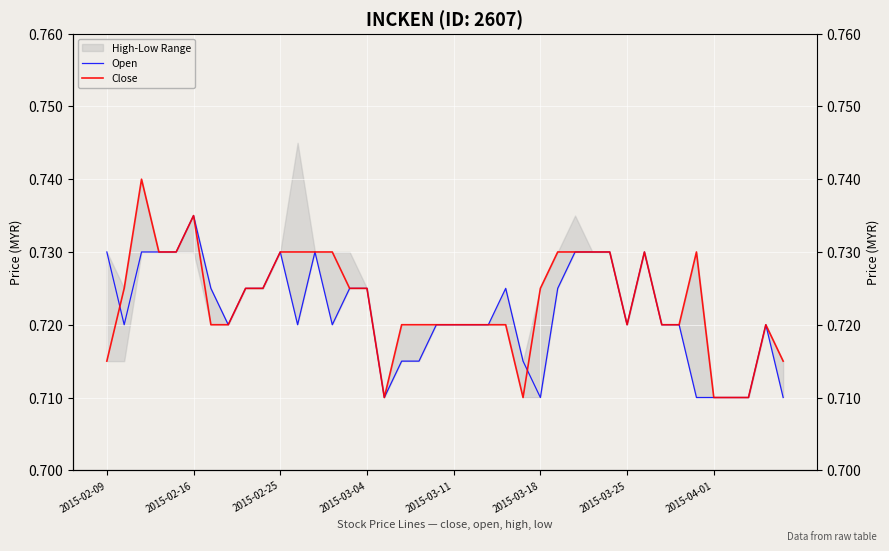

The Open series shows 0.7 at 34. True or false?

True